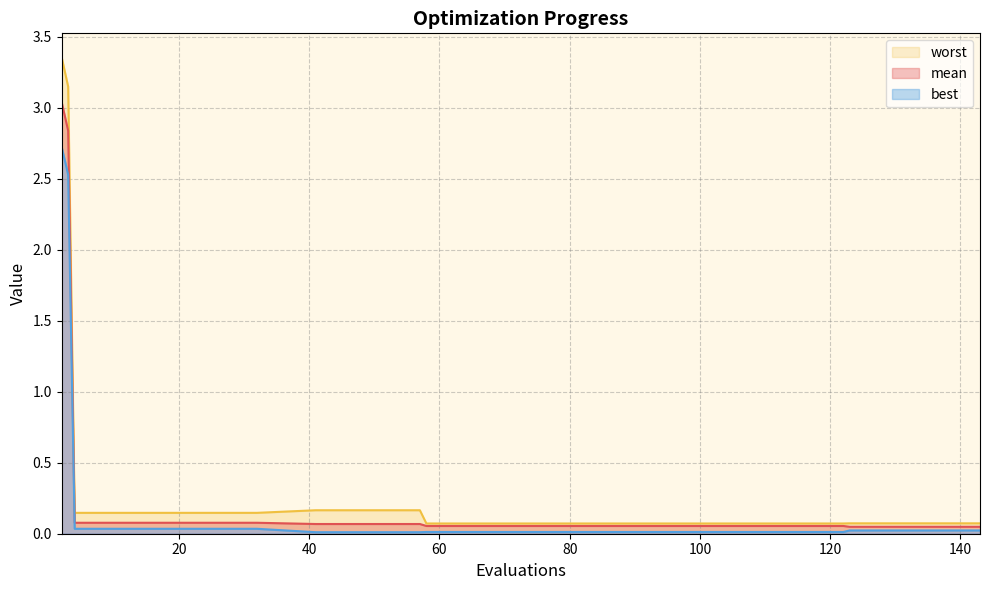

Does the chart display data point markers on the line(s)?

No